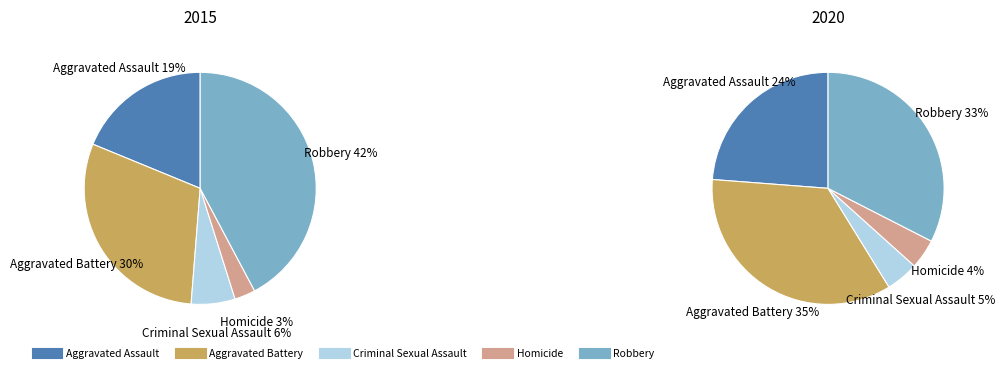

Which series changed the most between Aggravated Assault and Homicide?

2020